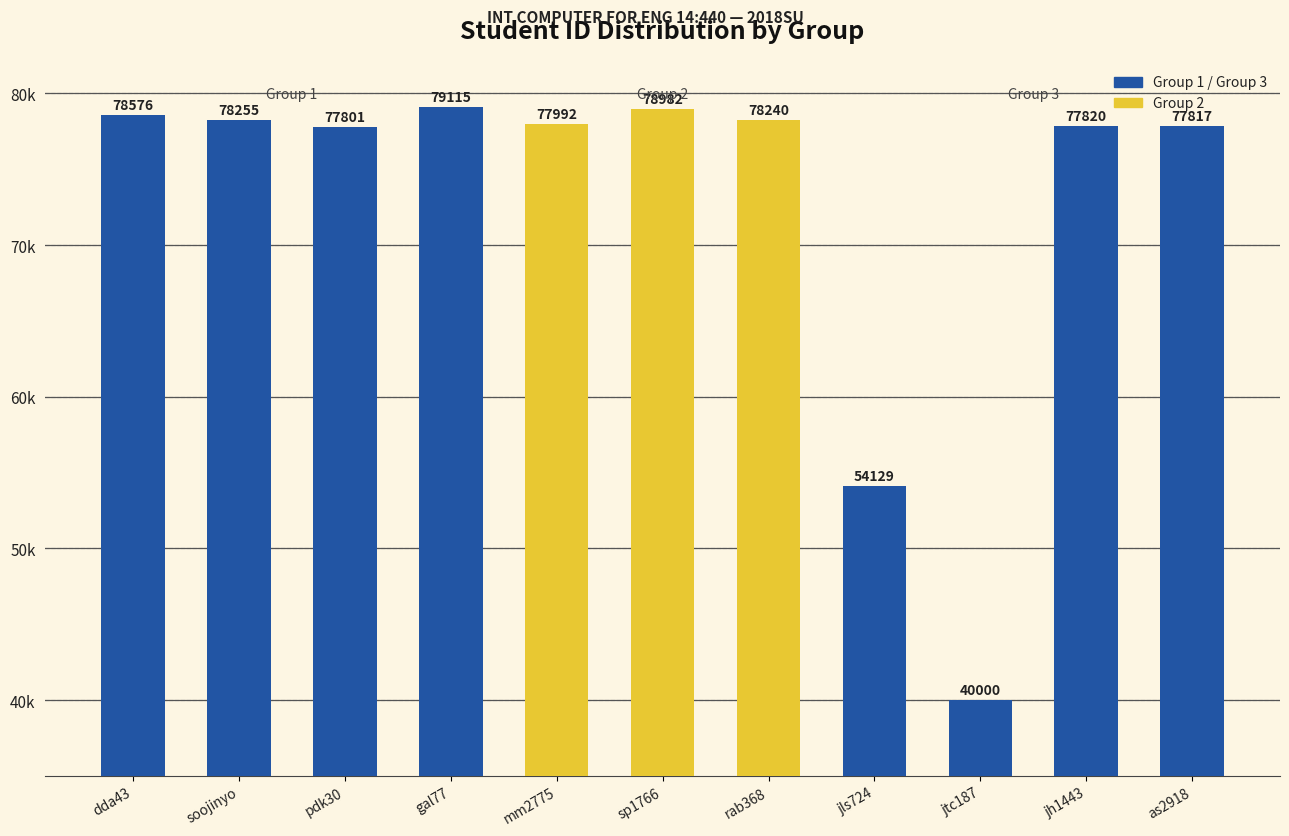

The value at gal77 is 79115. True or false?

True